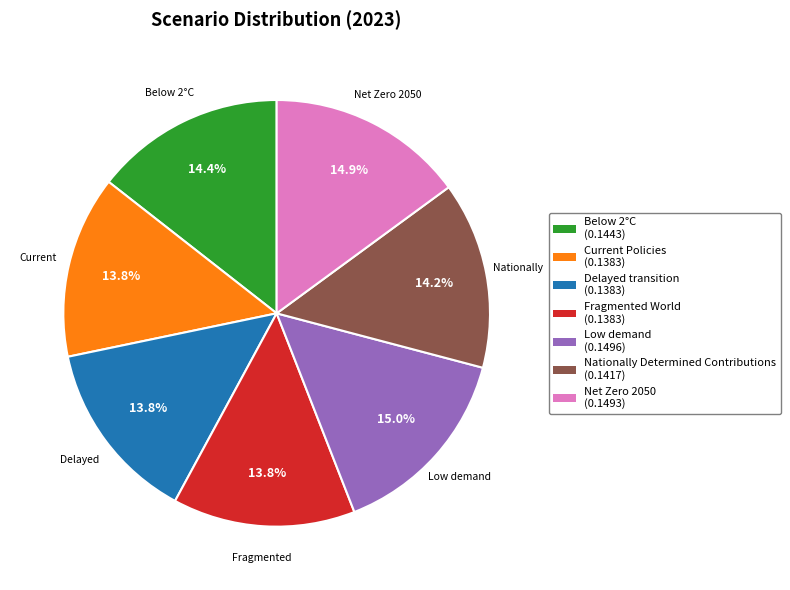

Is there any slice that represents more than half of the pie?

No